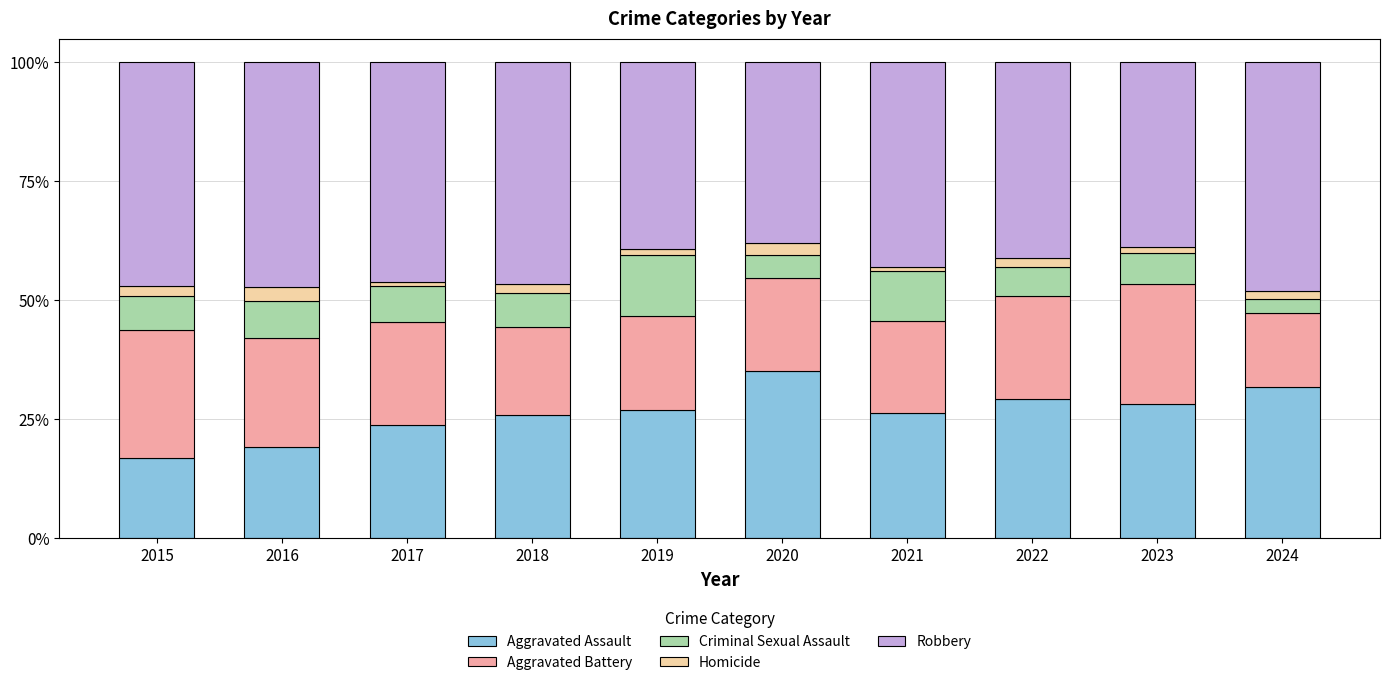

What is the average value of the Aggravated Assault series?

26.3